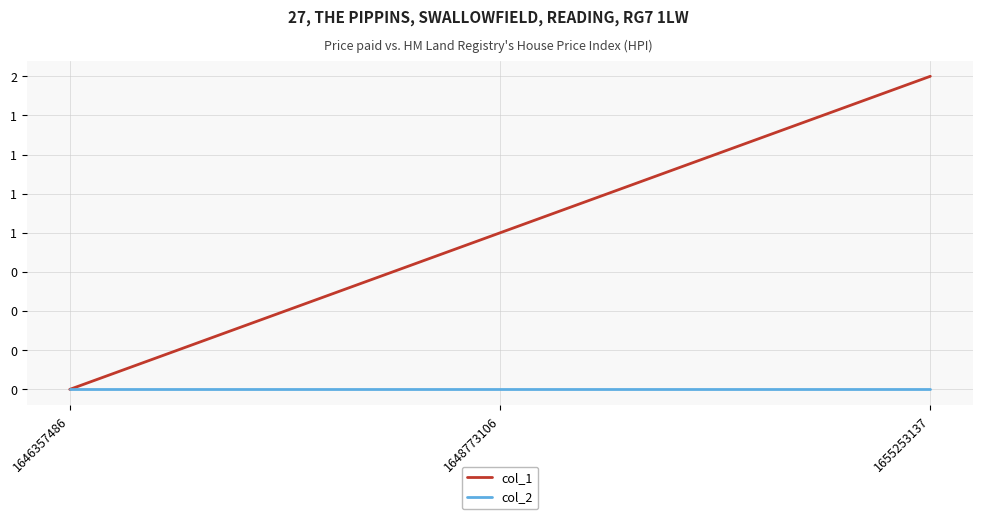

What is the difference between the col_1 values at 1648773106 and 1646357486?

1